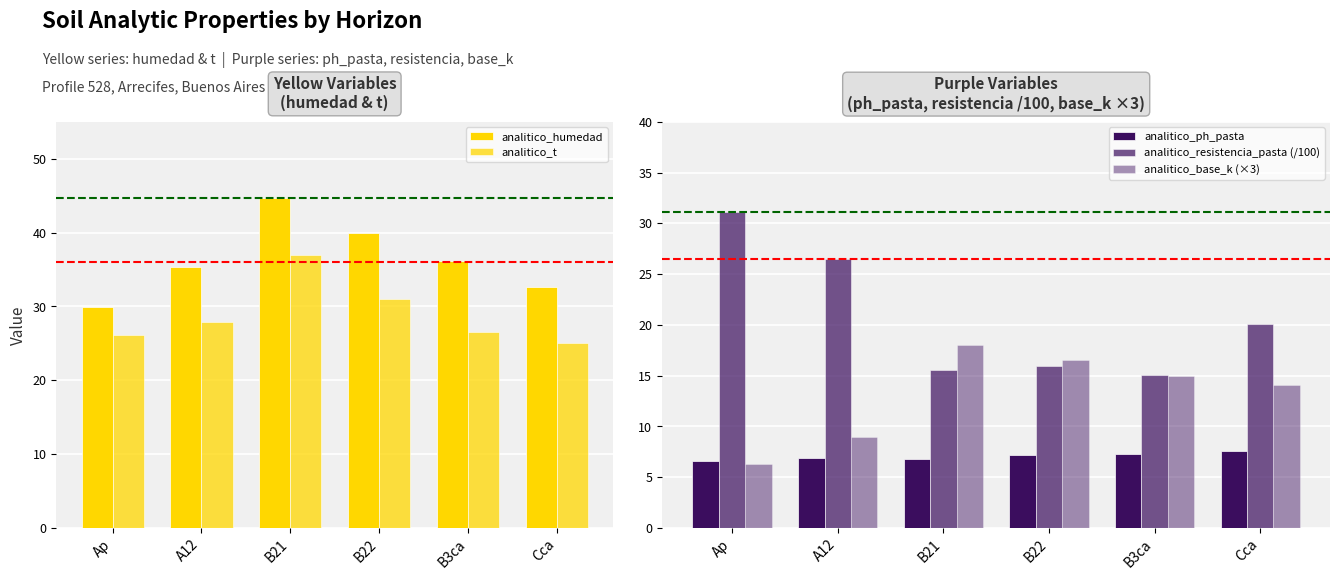

Is the value of analitico_ph_pasta at B22 greater than the value of analitico_humedad at B22?

No